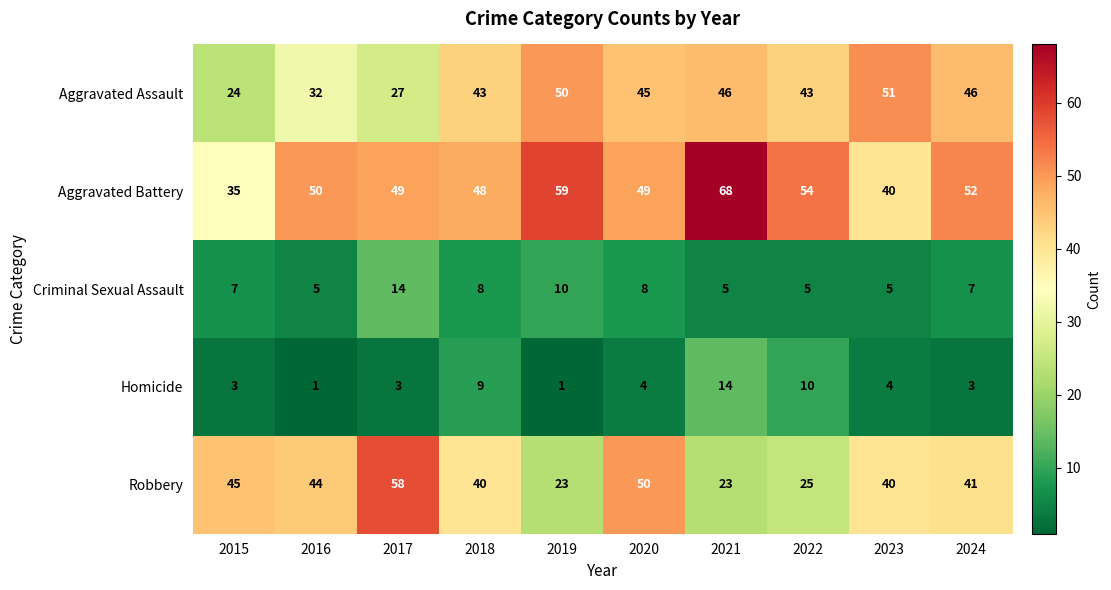

What is the difference between the Aggravated Battery values at 2016 and 2015?

15